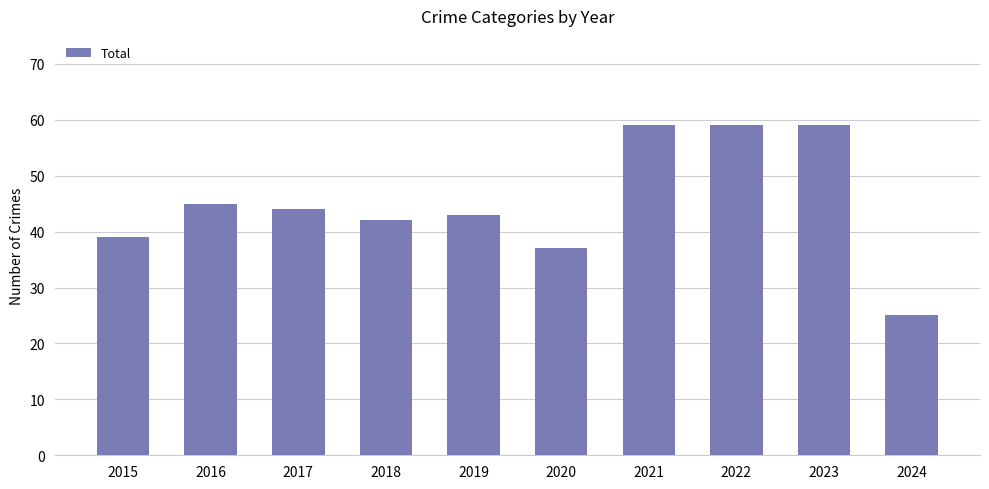

Reading left to right, list all the values displayed in this chart.

39	45	44	42	43	37	59	59	59	25